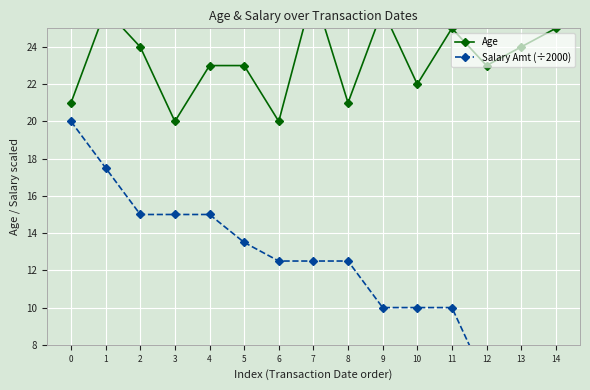

Is it true that Salary Amt (÷2000) equals 12.5 at 7?

True